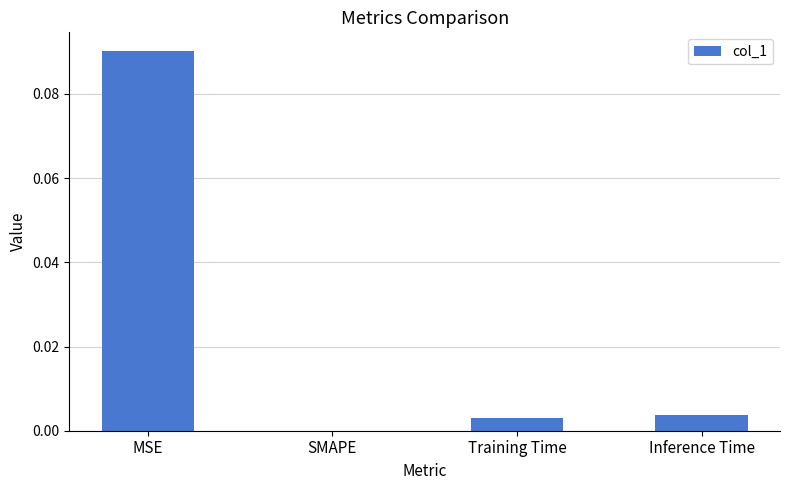

Between MSE and SMAPE, which is larger?

MSE